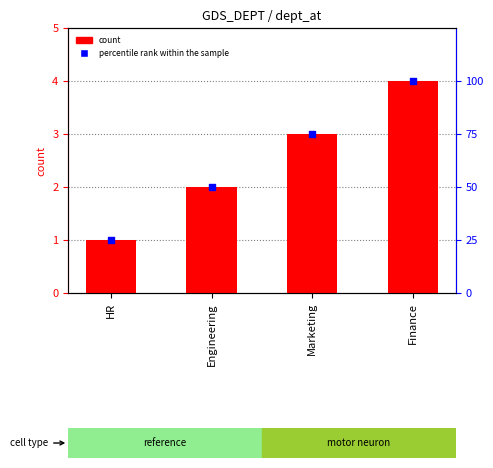

Which series reaches the maximum Y coordinate?

percentile rank within the sample